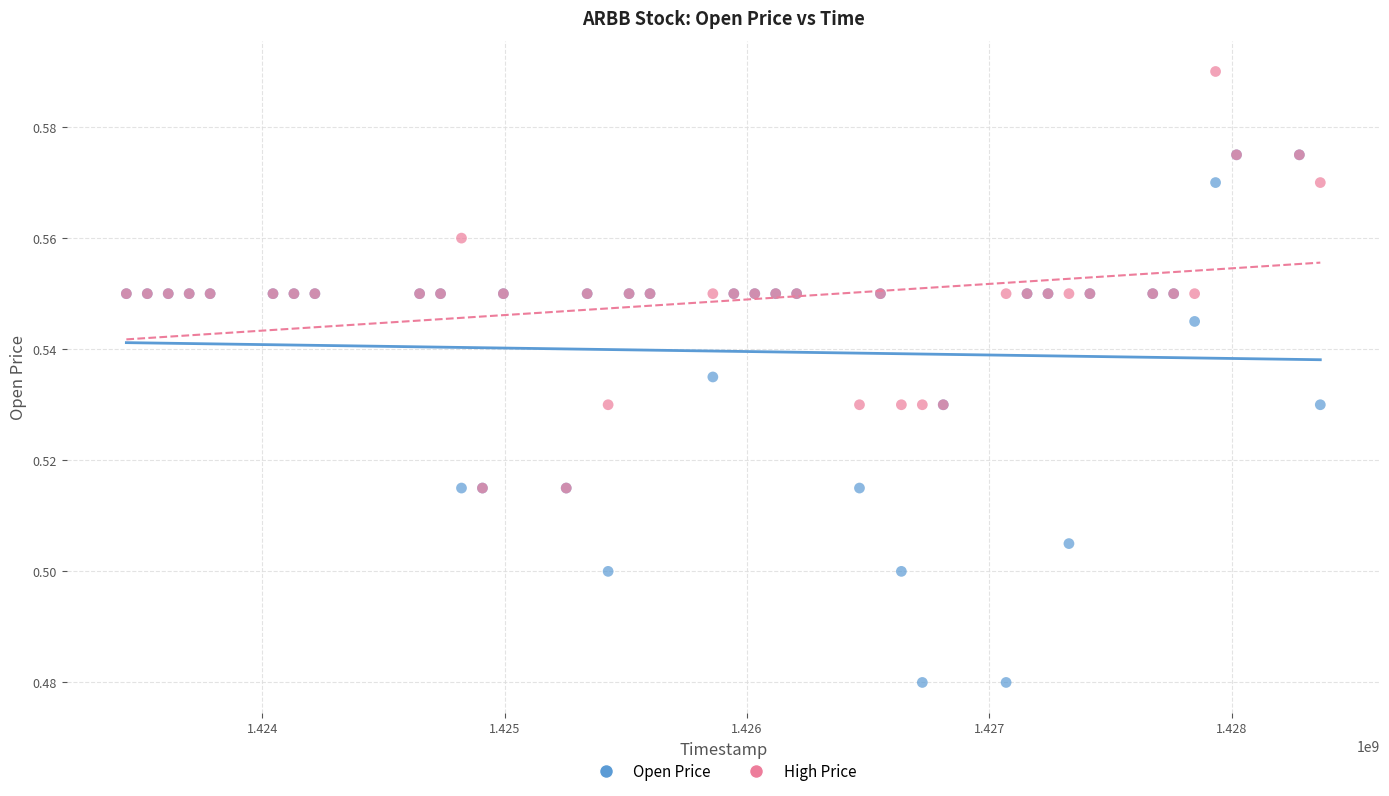

Which series has the largest Y range (max minus min)?

Open Price